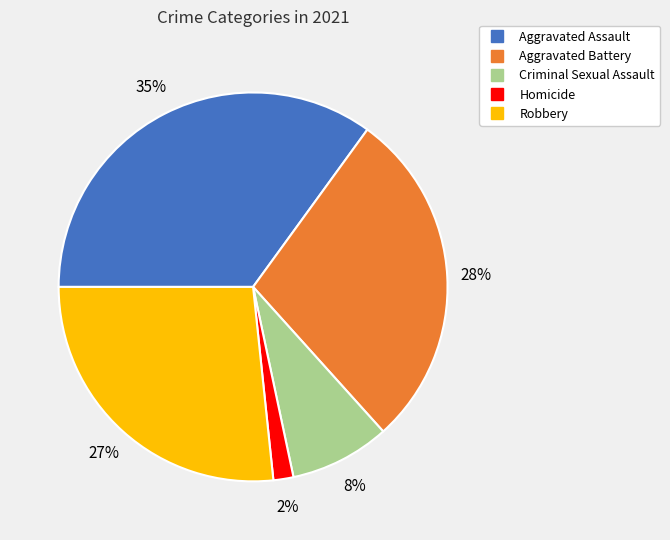

How many segments does this pie chart have?

5